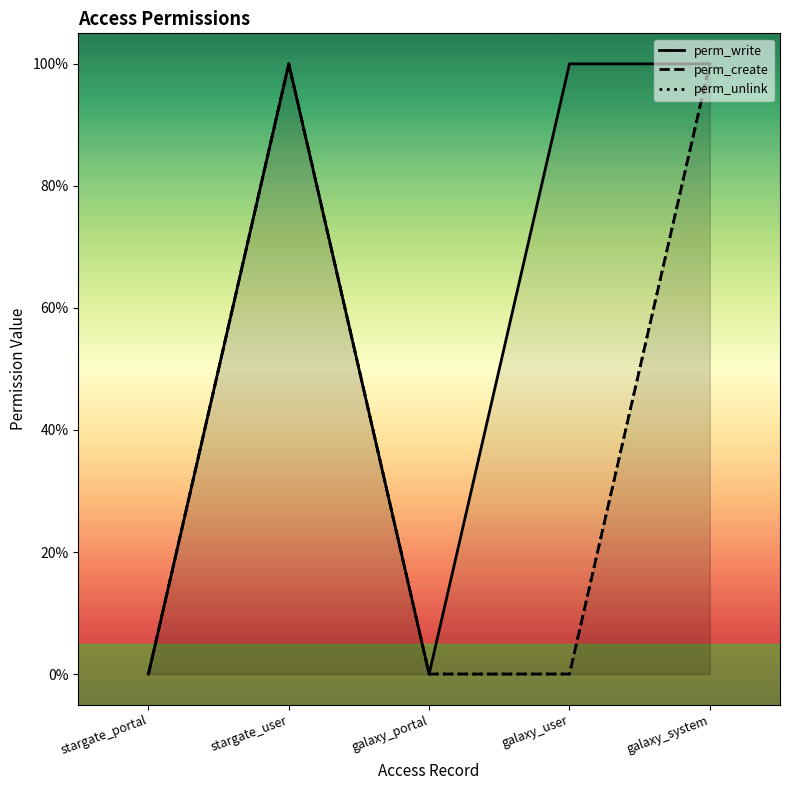

Where is perm_unlink nearest to the value 0?

stargate_portal